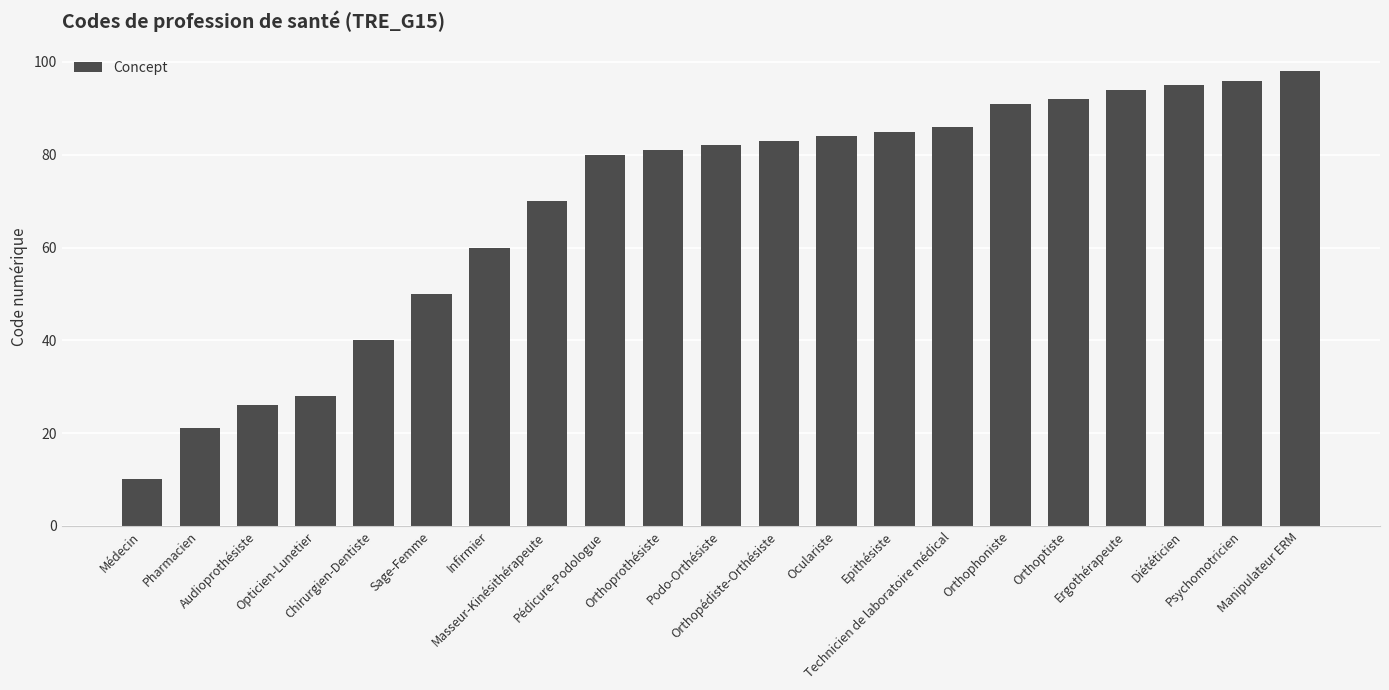

Where is the data nearest to the value 54?

Sage-Femme